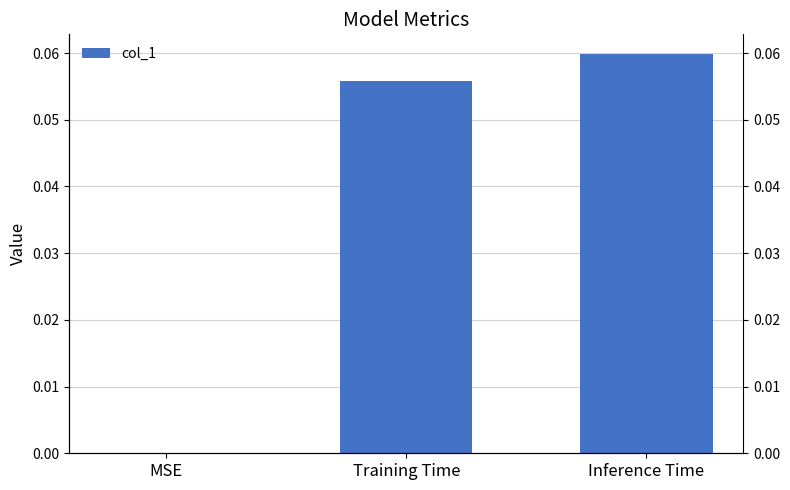

Which label corresponds to the largest value in the chart?

Inference Time